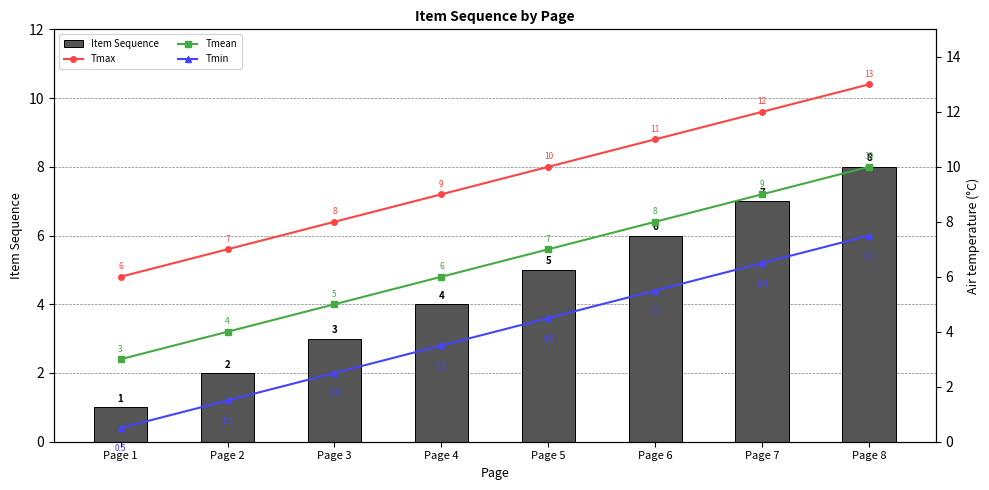

What is the smallest value displayed?

0.5